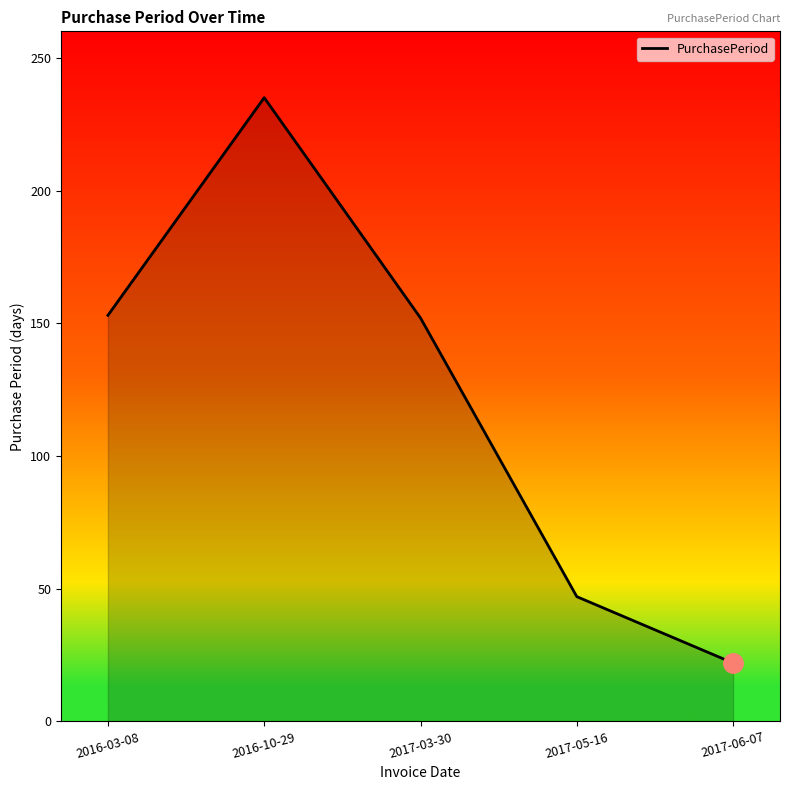

The chart shows a value of 55 at 2016-03-08. True or false?

False